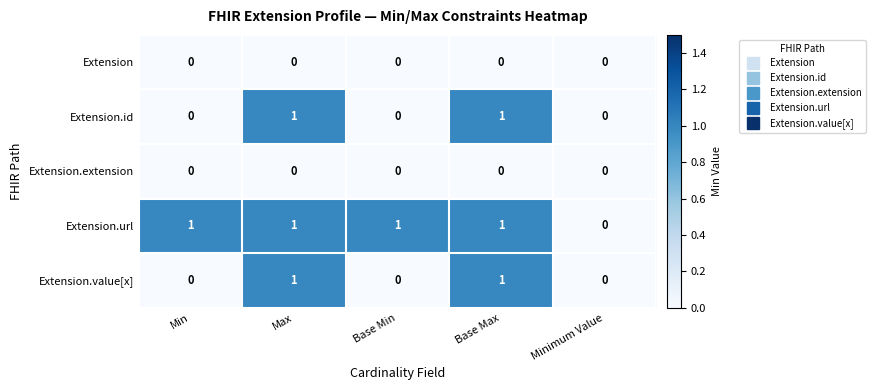

Is the value of Extension.id at Base Max greater than the value of Extension.extension at Min?

Yes